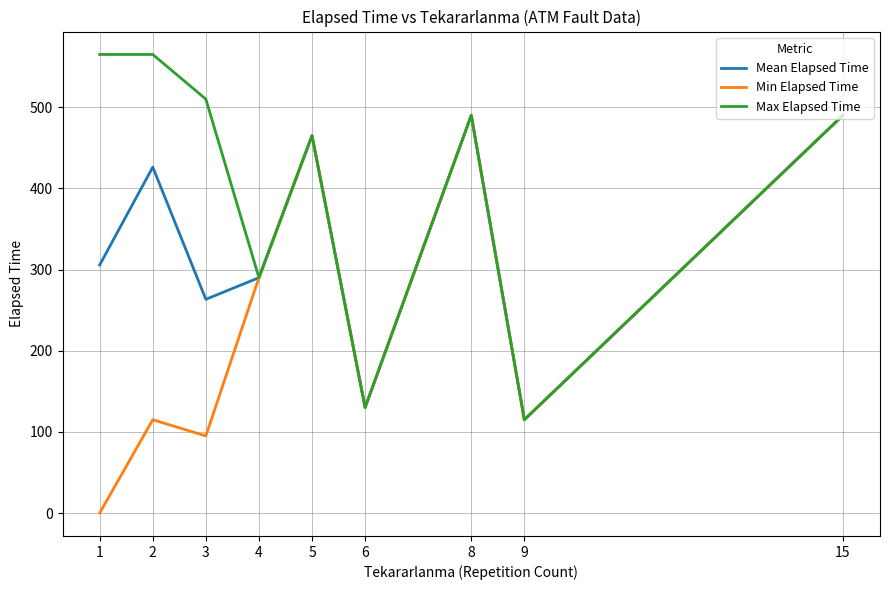

Which series has the largest range (max minus min)?

Min Elapsed Time